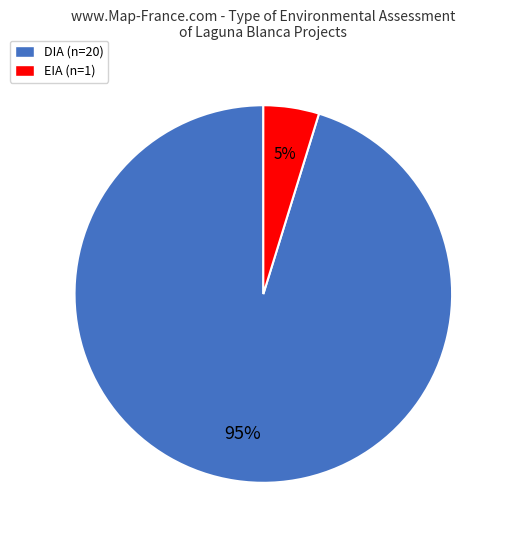

Which has a higher value, EIA (n=1) or DIA (n=20)?

DIA (n=20)